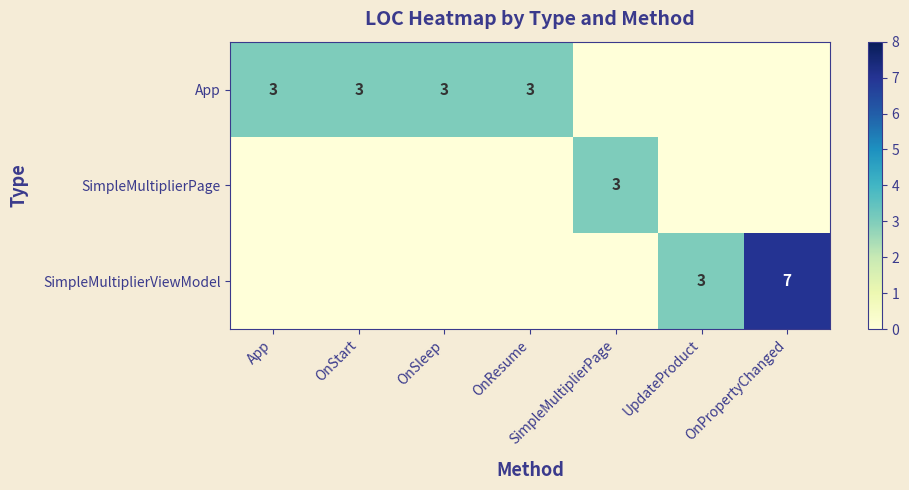

The App series shows 3 at App. True or false?

True